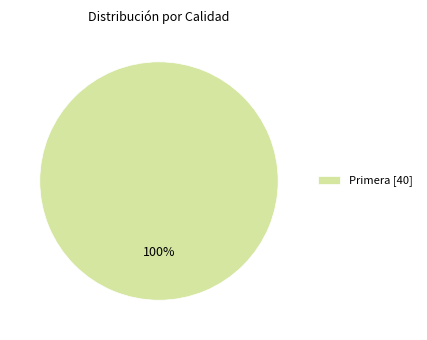

Is there any slice that represents more than half of the pie?

Yes